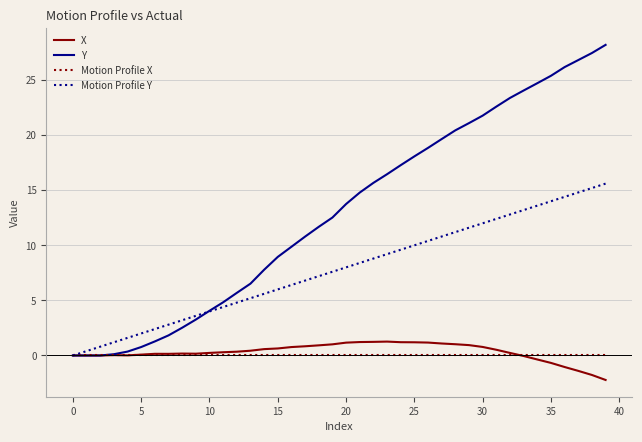

What is the highest value of the Motion Profile Y series?

15.6